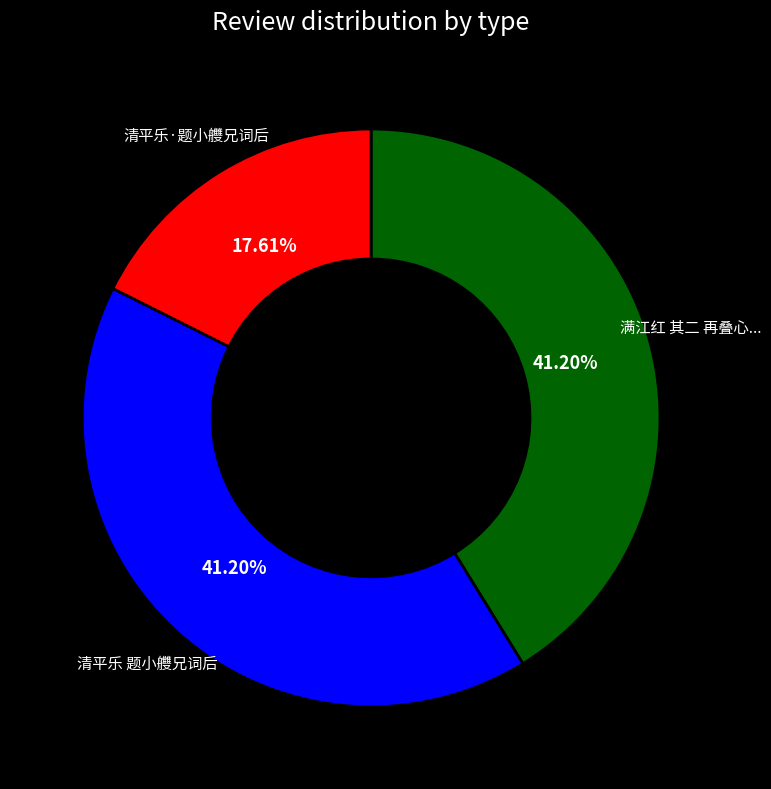

Is there any slice that represents more than half of the pie?

No